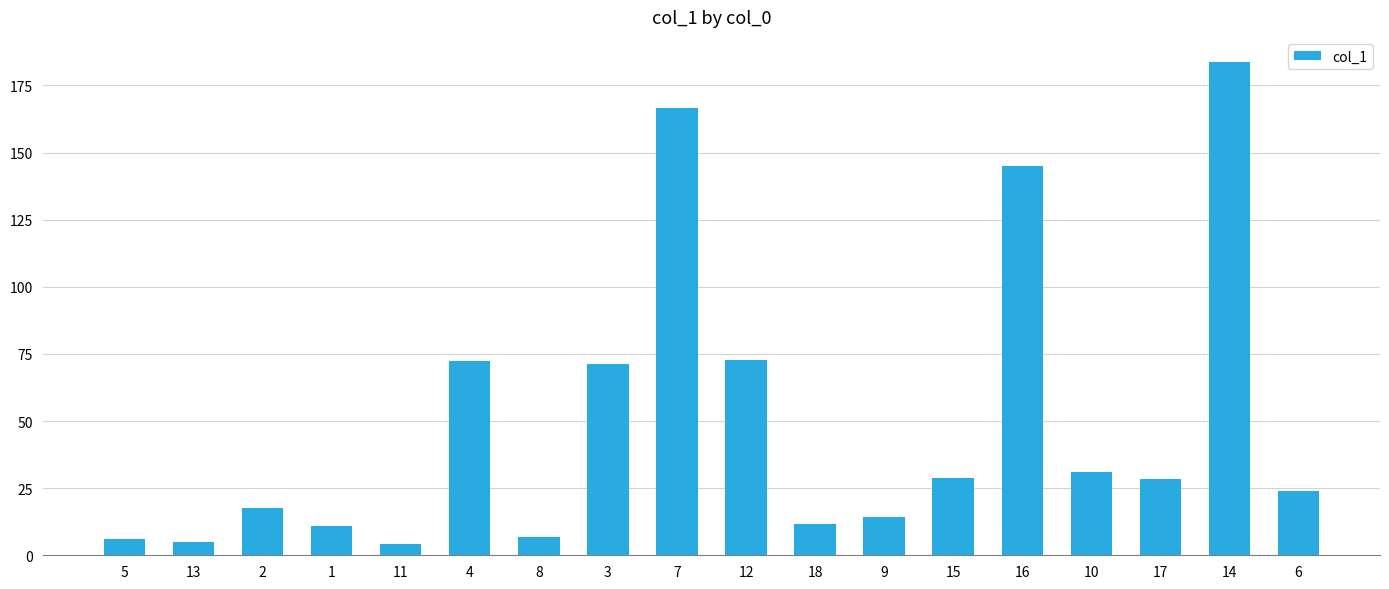

What is the change in value from 11 to 7?

+162.4